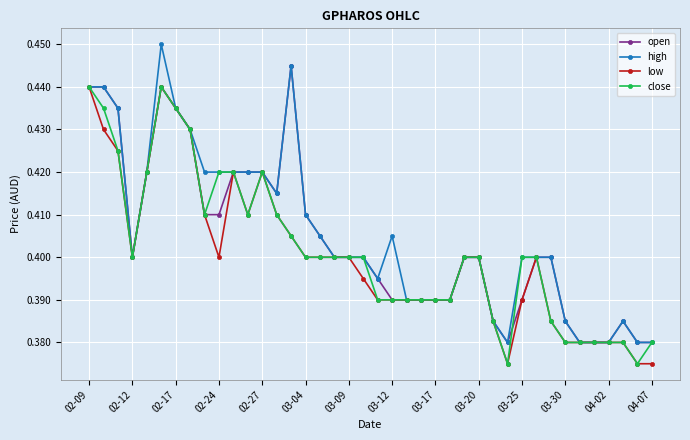

Count the low values in the range 0 to 1.

40